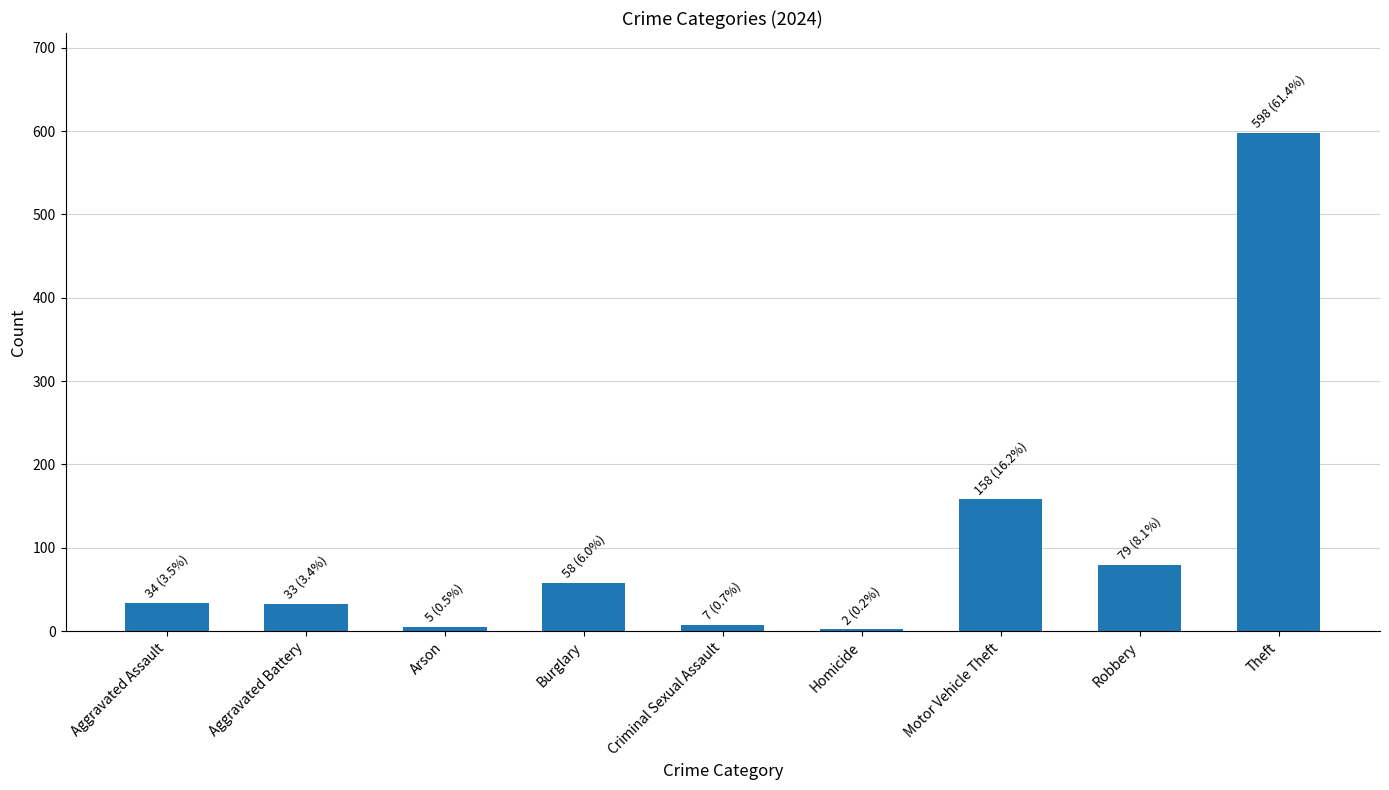

Is it true that the value at Aggravated Assault is 34?

True